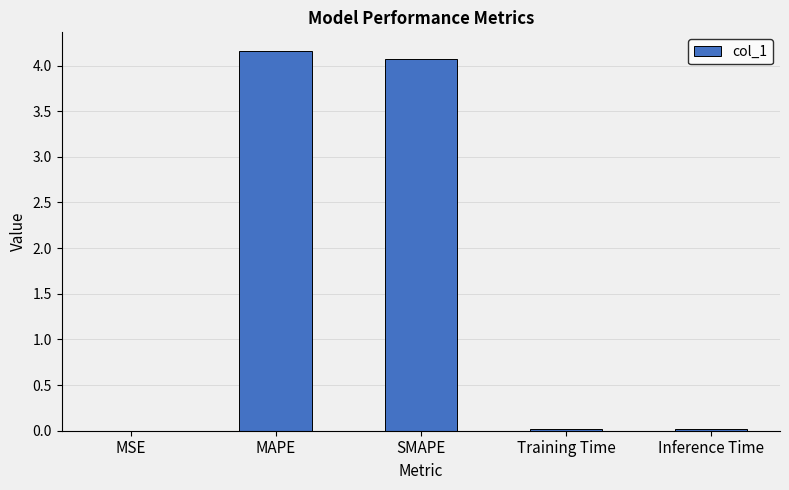

Between Training Time and SMAPE, which is larger?

SMAPE